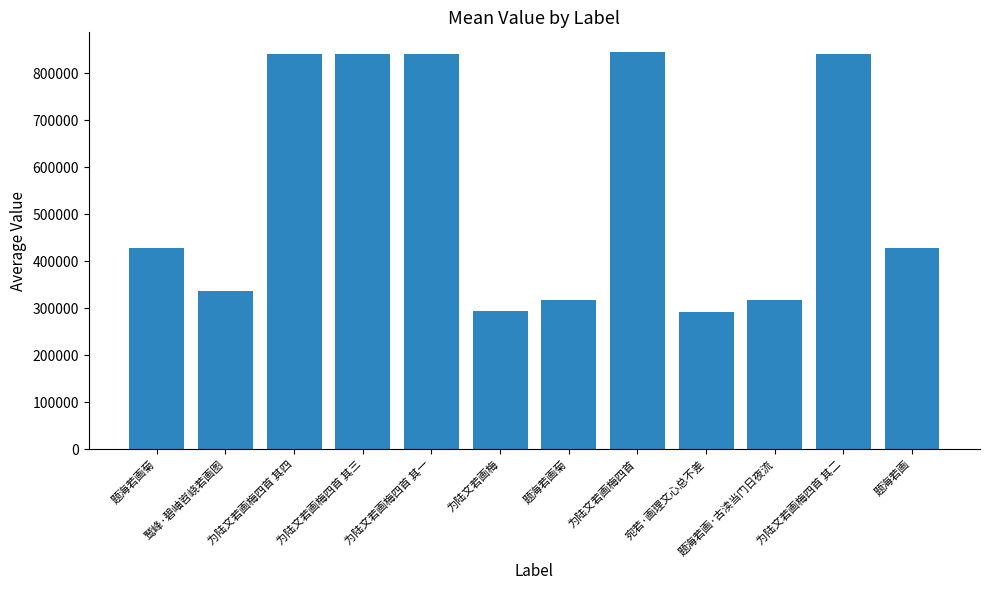

What is the change in value from 为陆文若画梅四首 其四 to 为陆文若画梅四首 其一?

-3